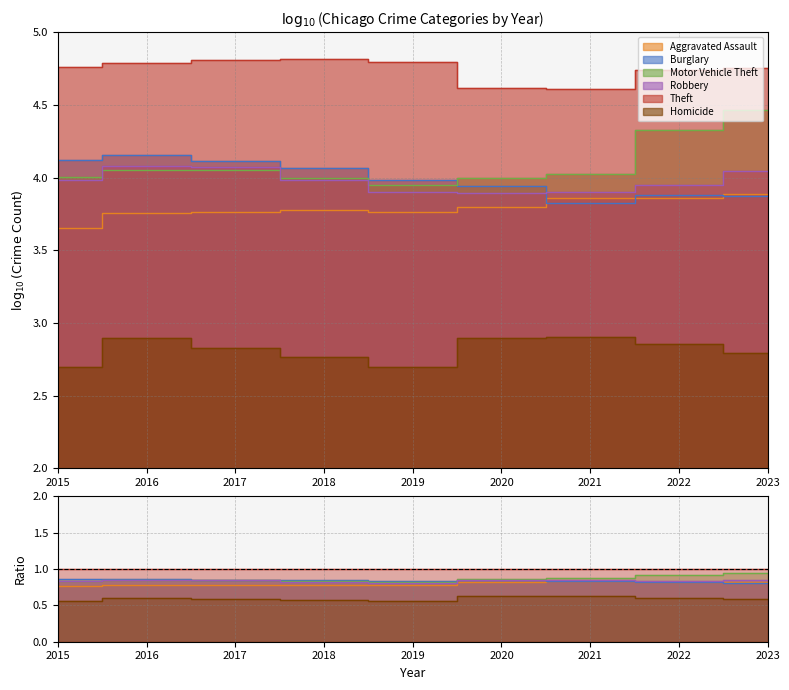

What is the lowest value of the Robbery series?

0.8